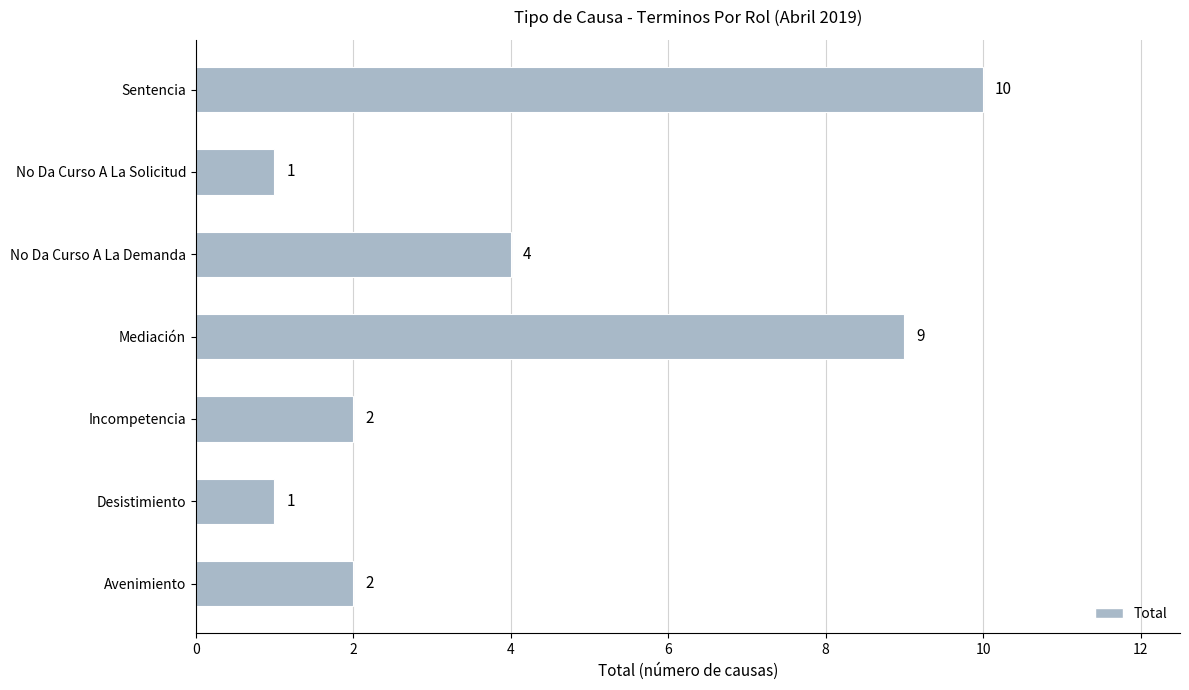

What is the change in value from Mediación to Sentencia?

+1